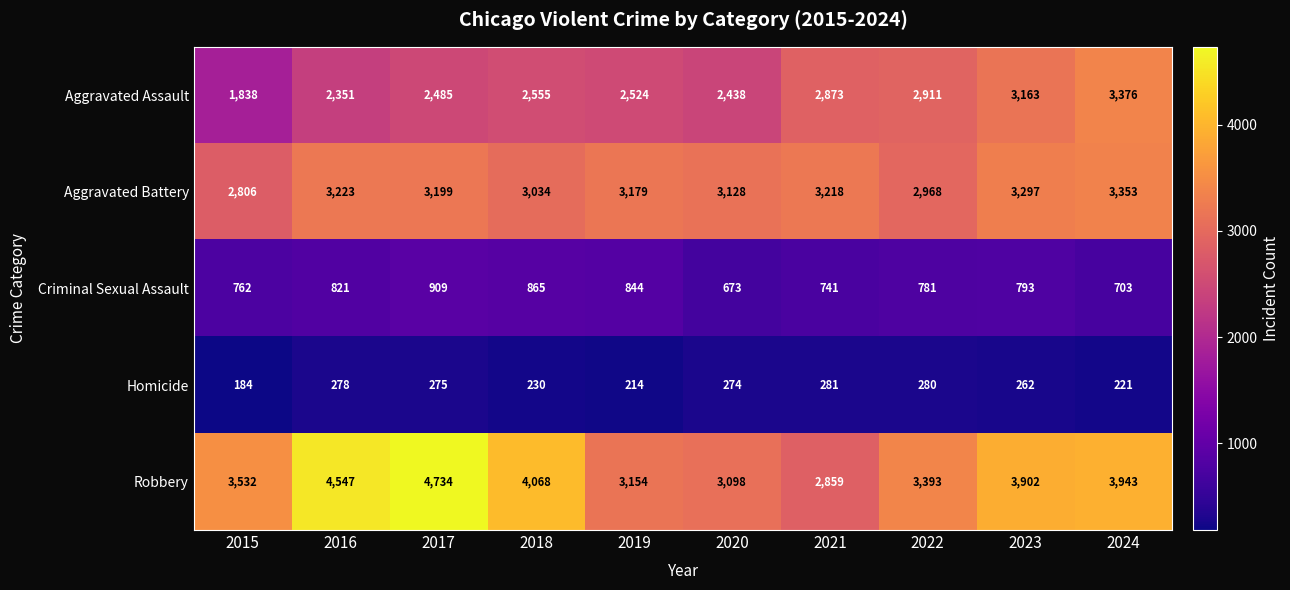

Which series has the widest spread of values?

Robbery